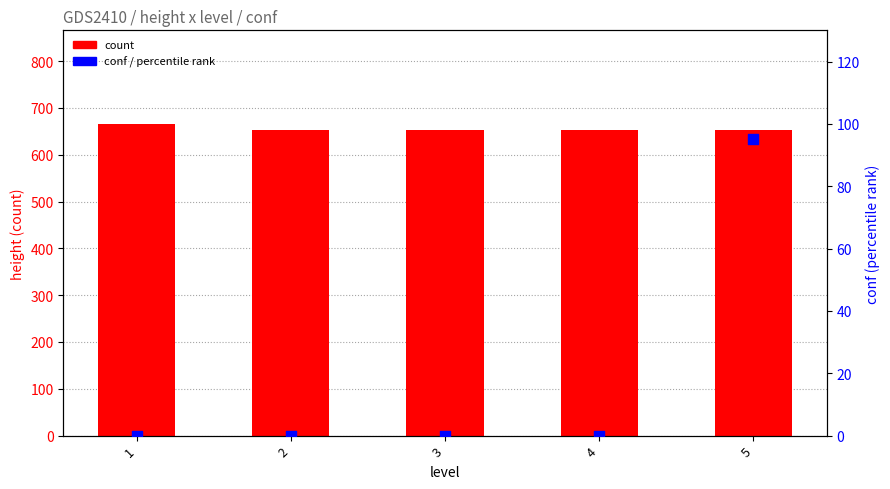

Which series has the largest total across all categories?

count